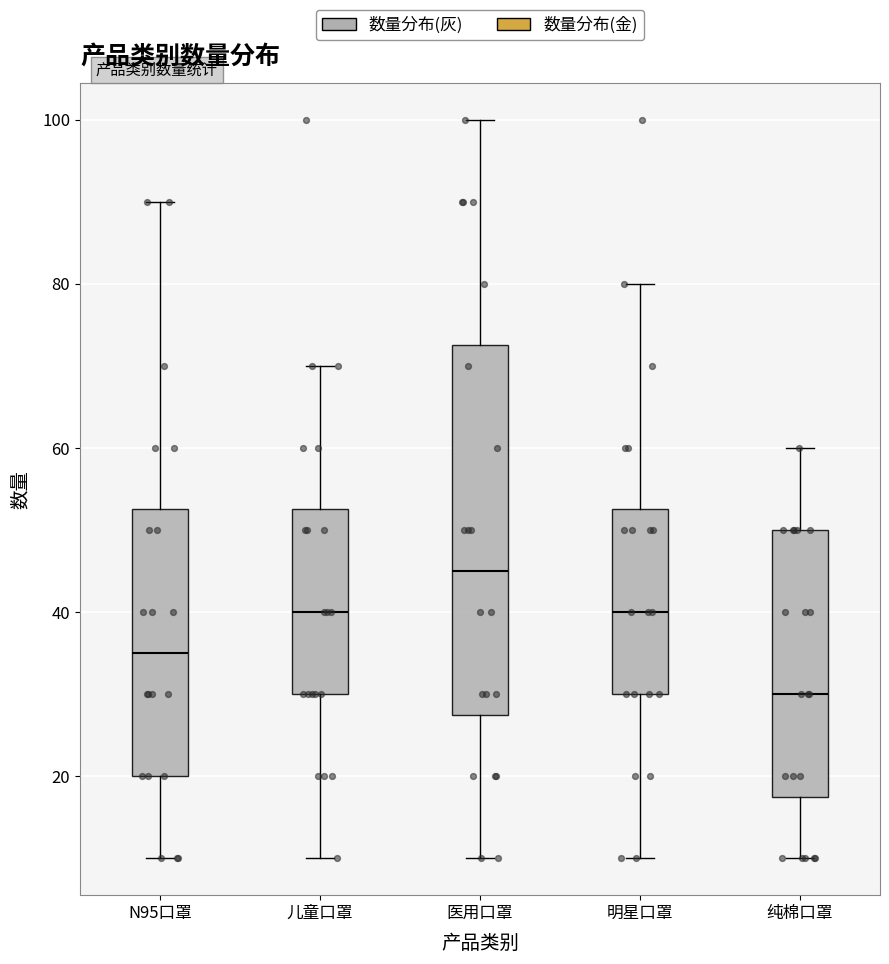

Which box is the tallest, from its lower edge to its upper edge?

医用口罩